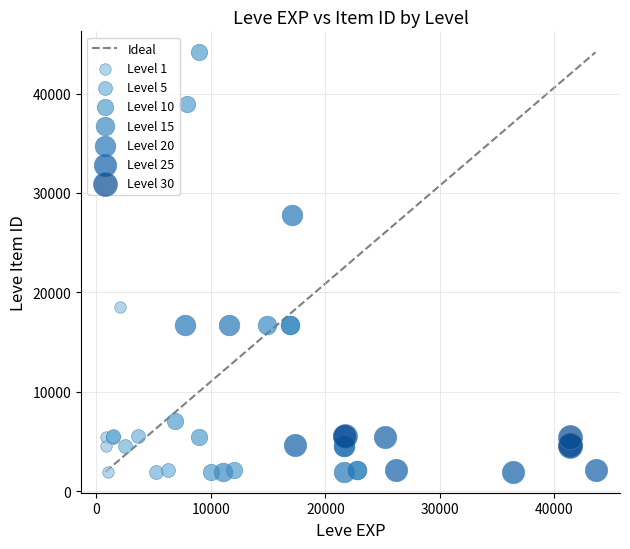

Which series contains the highest Y value?

Level 10